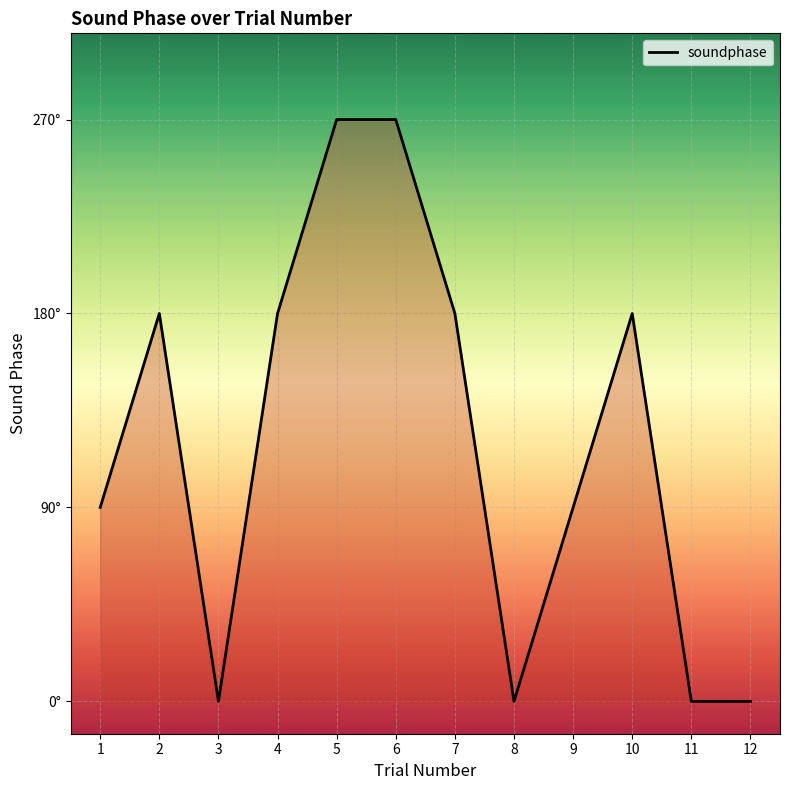

What value does the data have at 5, to the nearest 5?

270